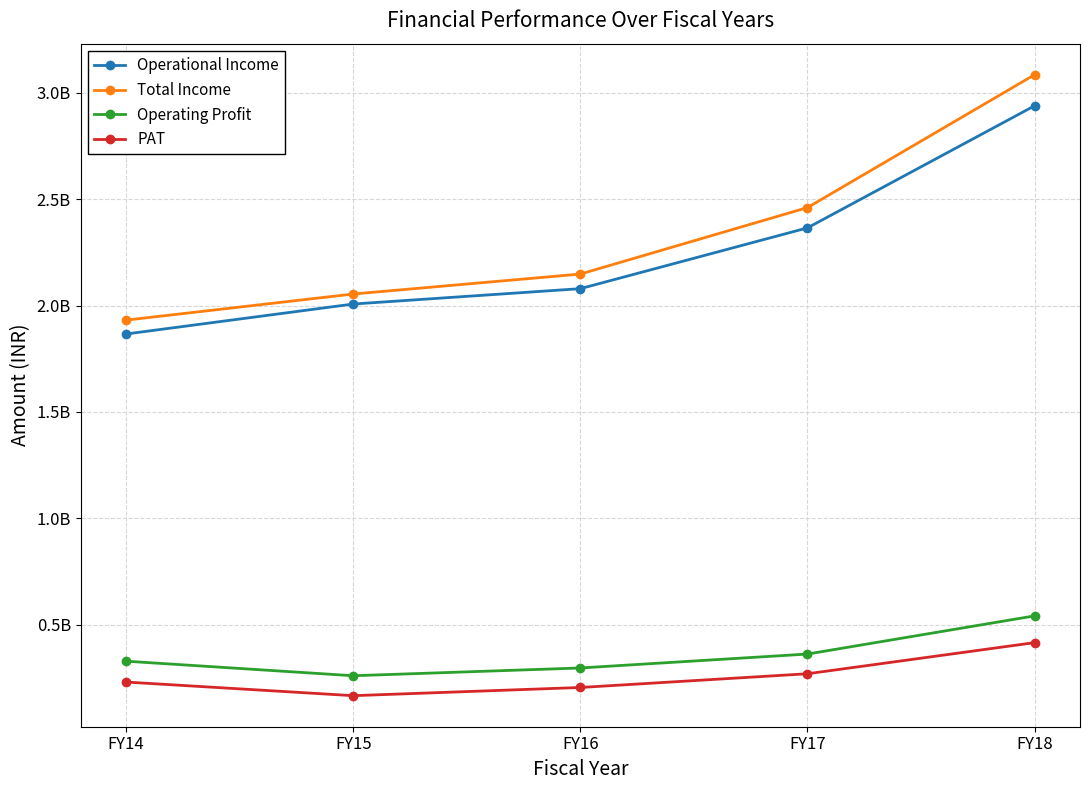

At which label is PAT closest to 291606803?

FY17